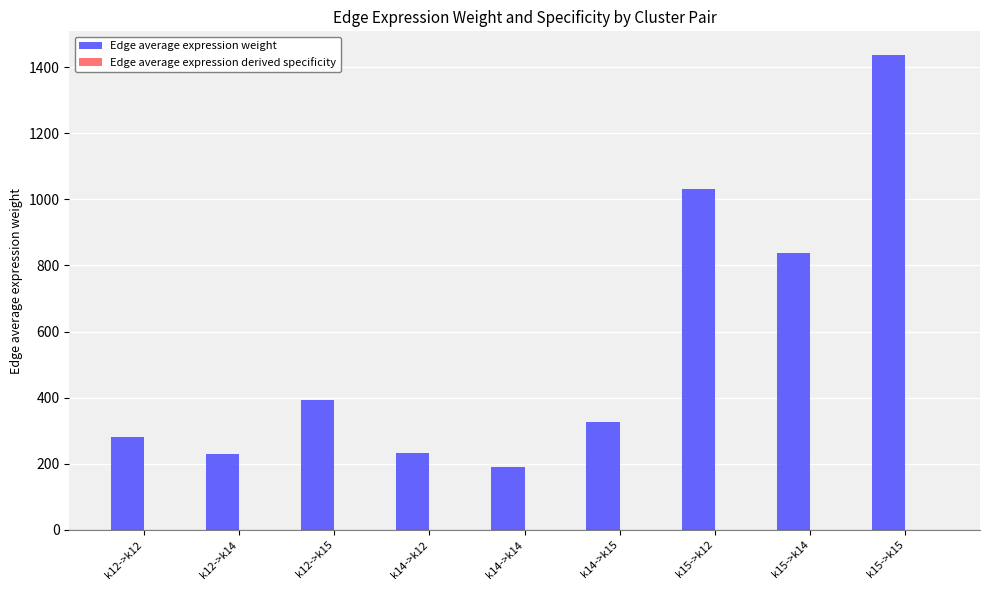

Which series changed the most between k14->k14 and k14->k15?

Edge average expression weight